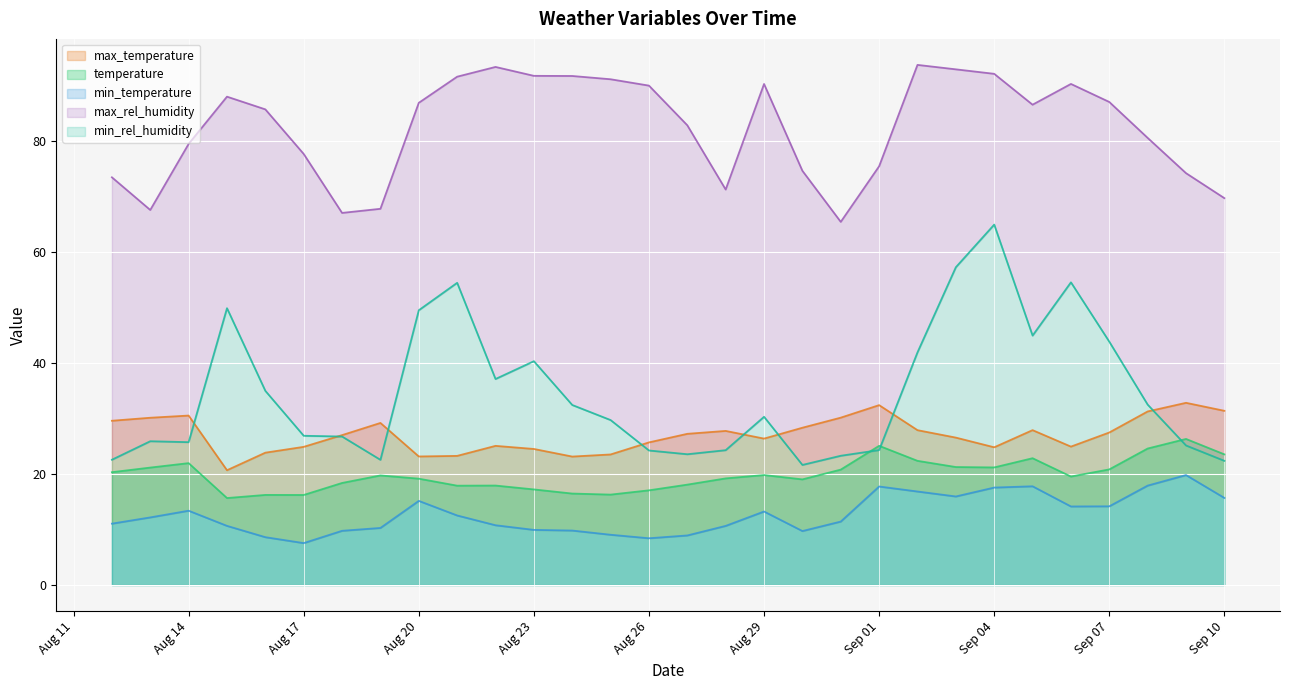

How many distinct data groups are displayed?

5